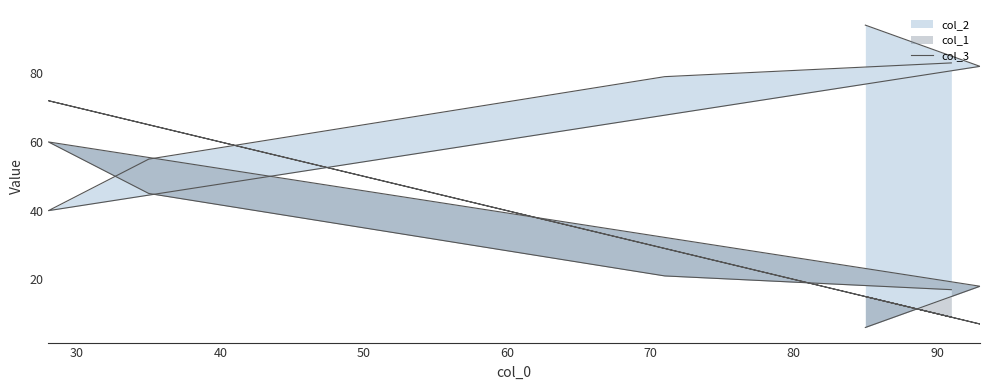

Does the chart display data point markers on the line(s)?

No